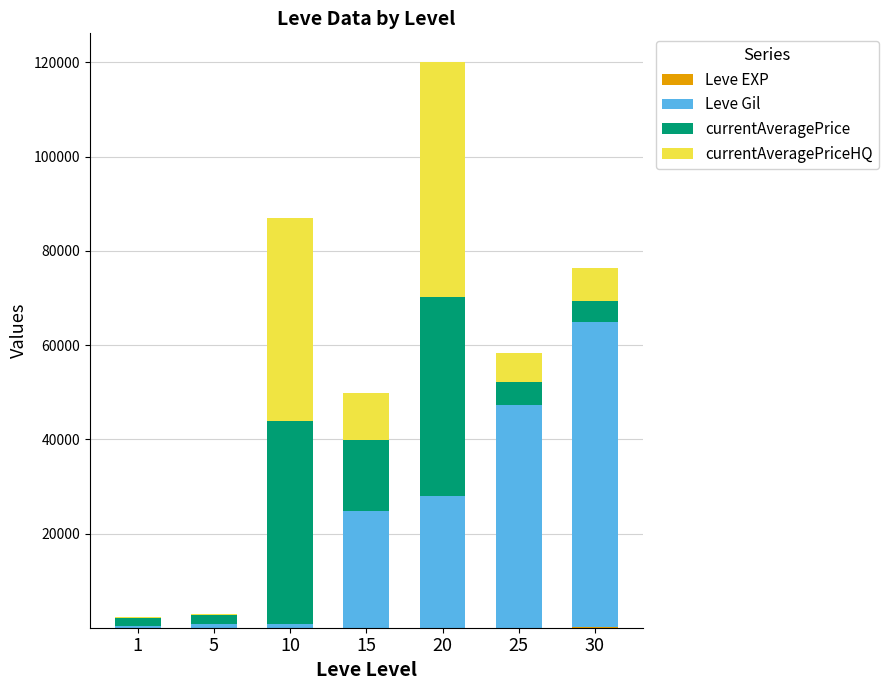

At which category is the sum across all series the highest?

20